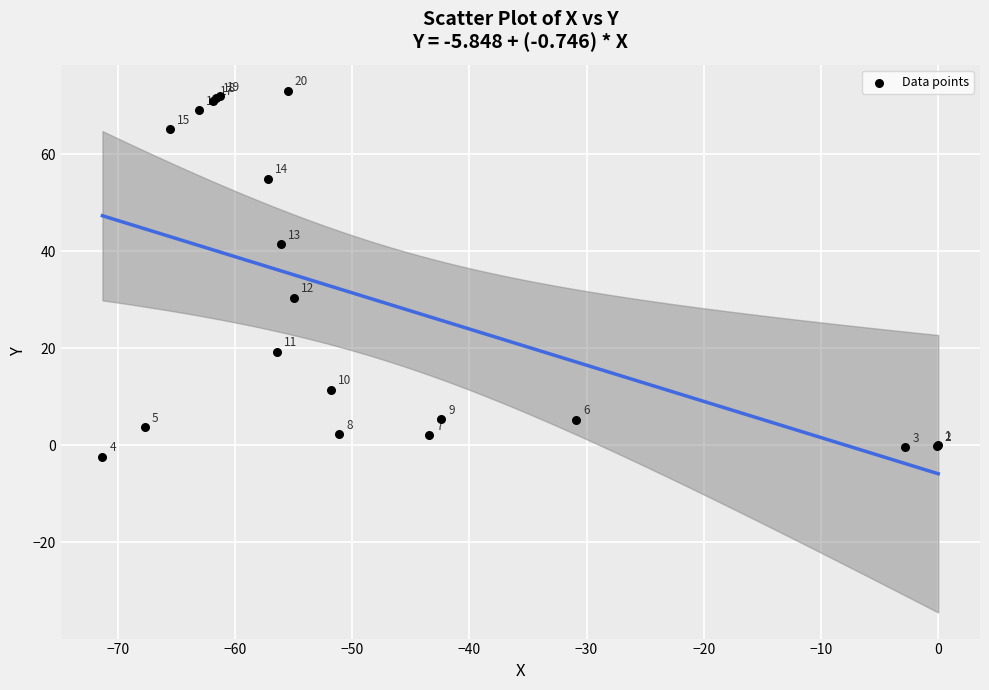

What Y value in the scatter plot is closest to 35?

30.4